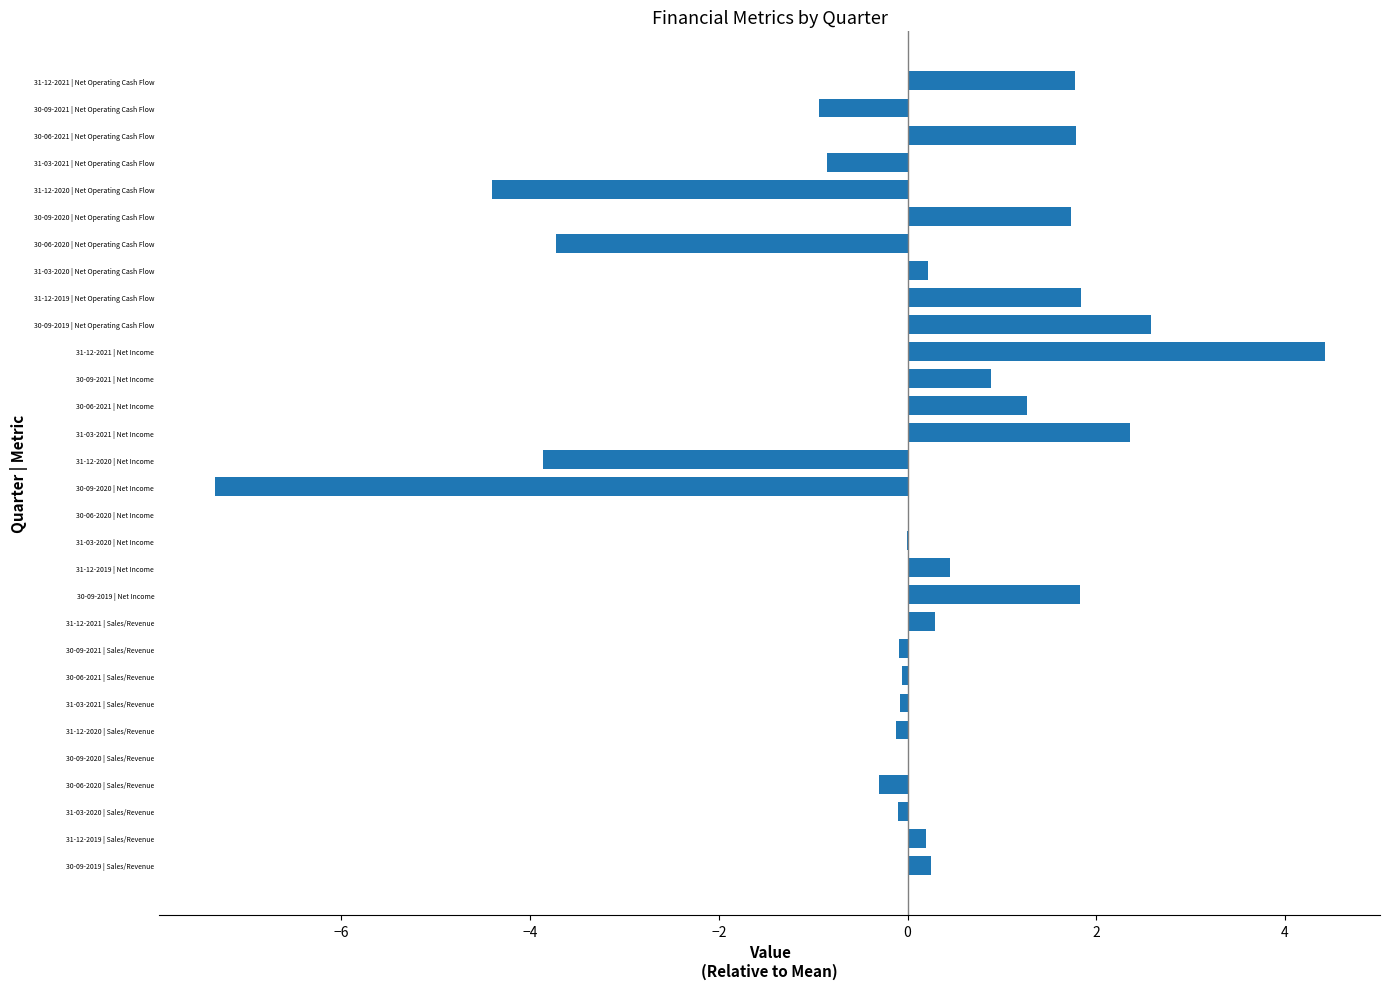

What value does the data have at 31-12-2019 | Net Income?

0.4